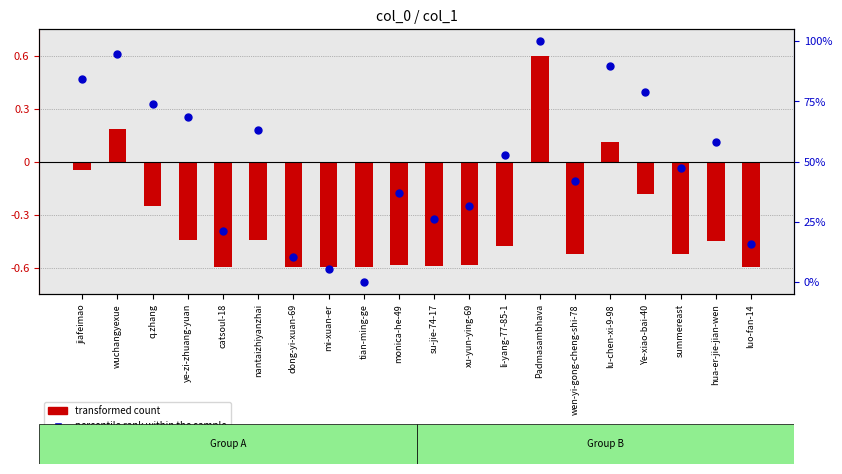

Which series has the largest total across all categories?

percentile rank within the sample